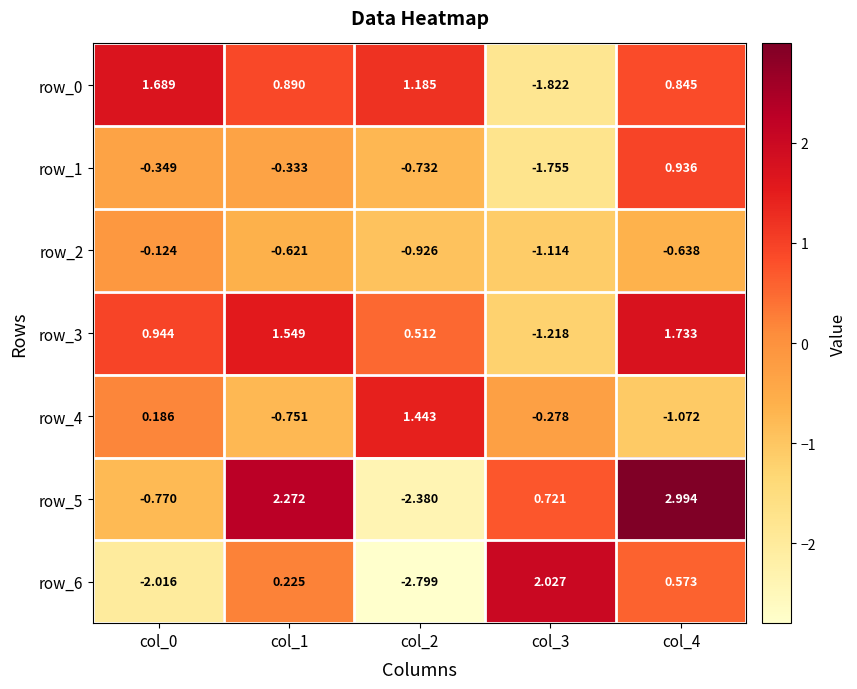

Between col_1 and col_4, which series saw the biggest shift?

row_1